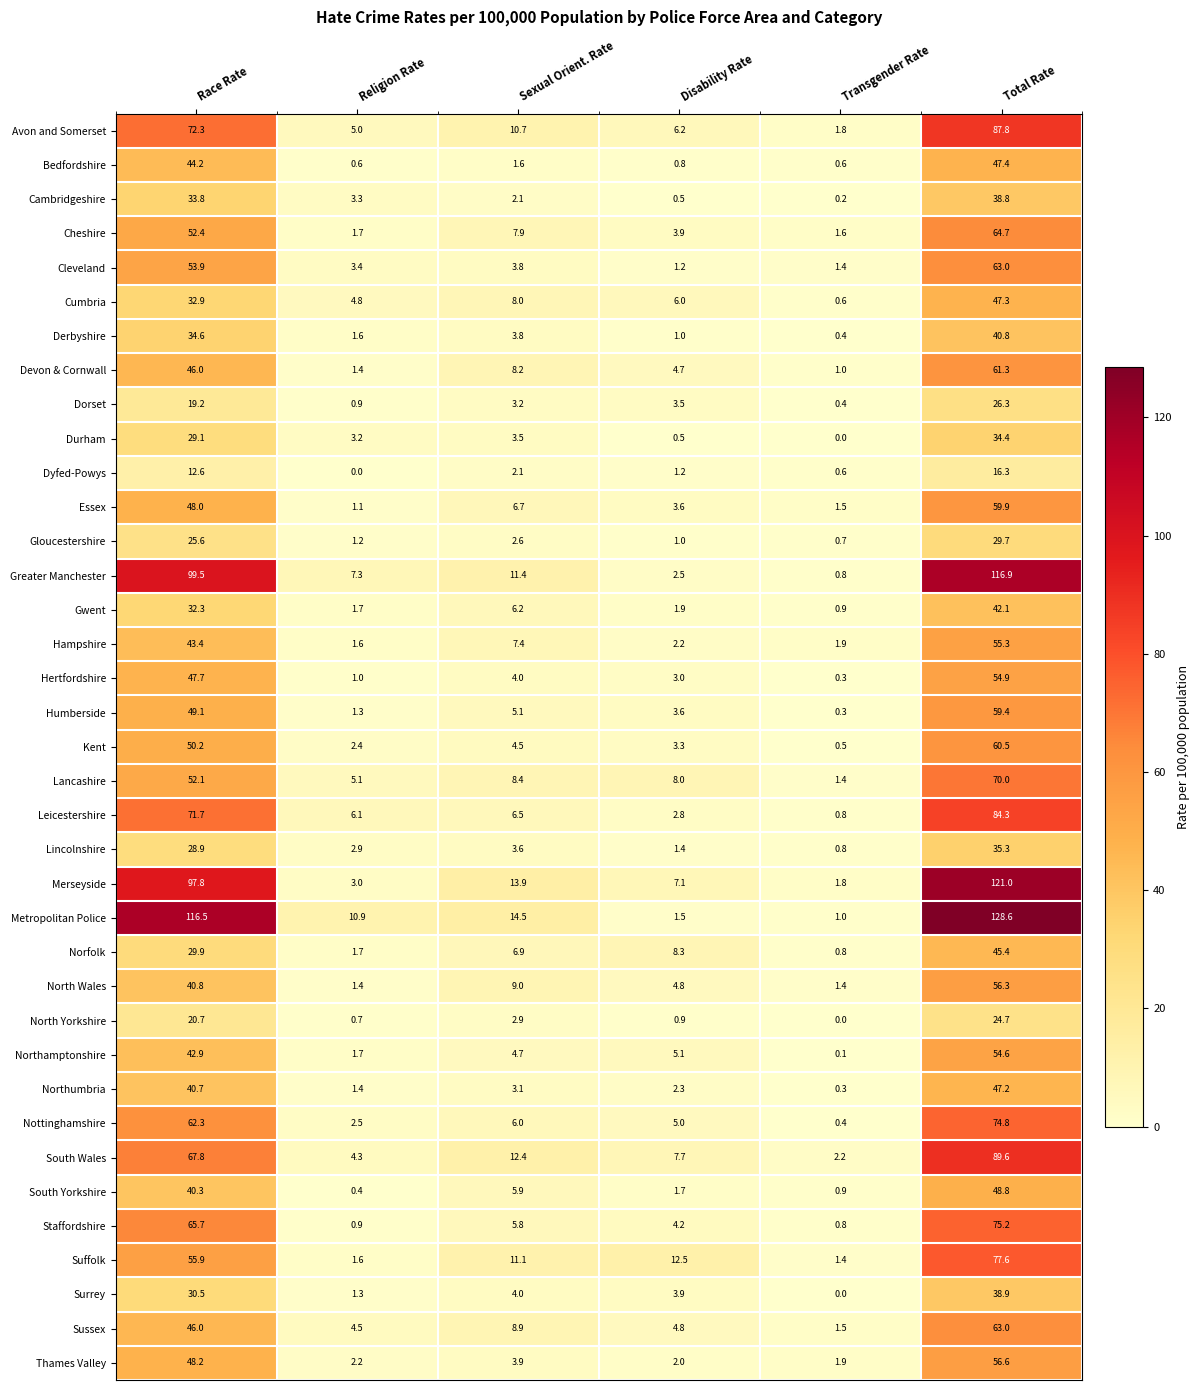

What is the spread (max minus min) of values at Total Rate?

112.3